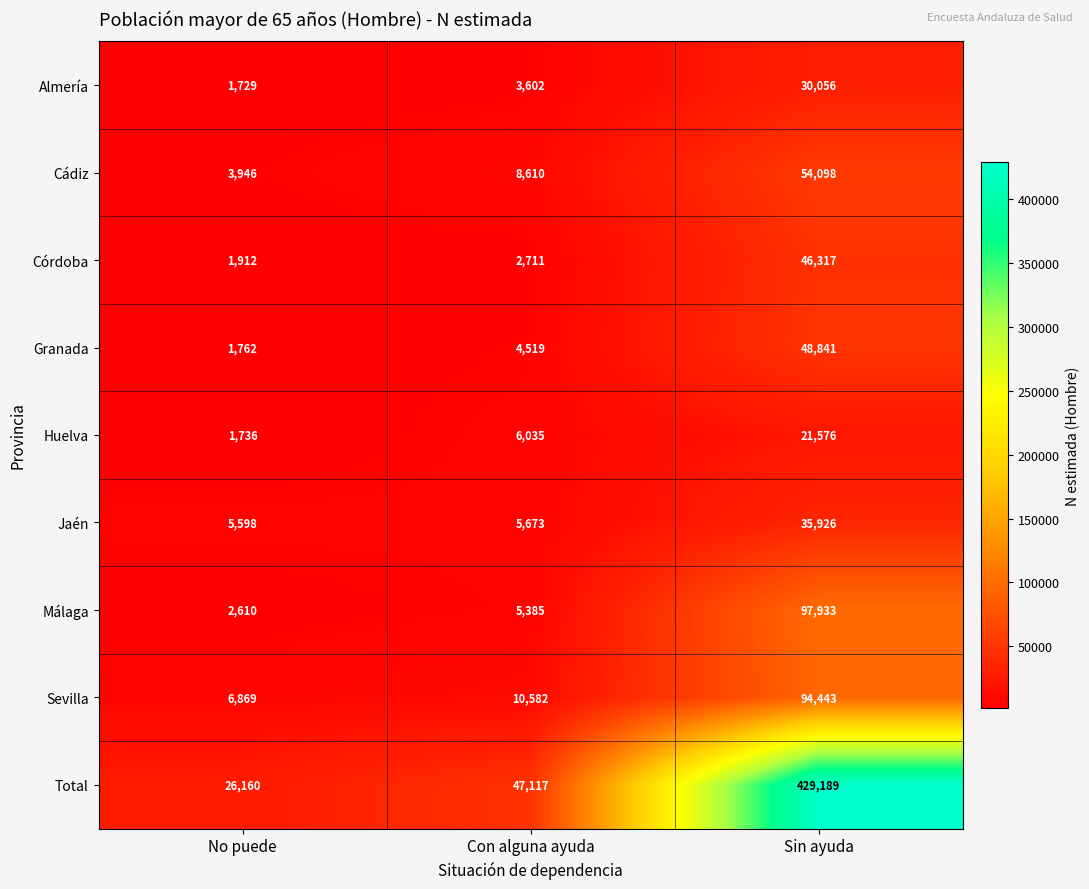

Which series has the largest total across all categories?

Total